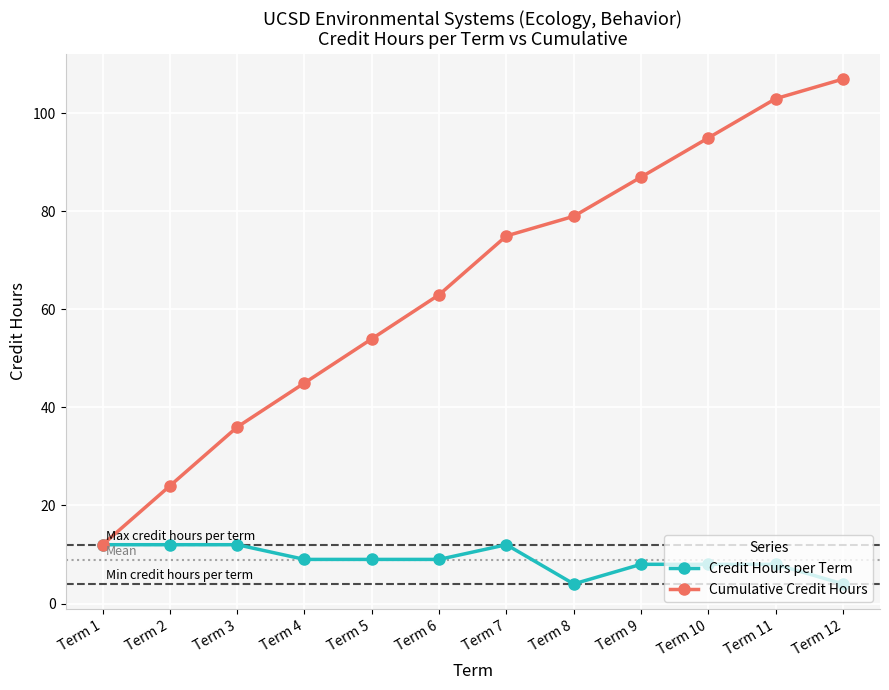

Does the chart display data point markers on the line(s)?

Yes